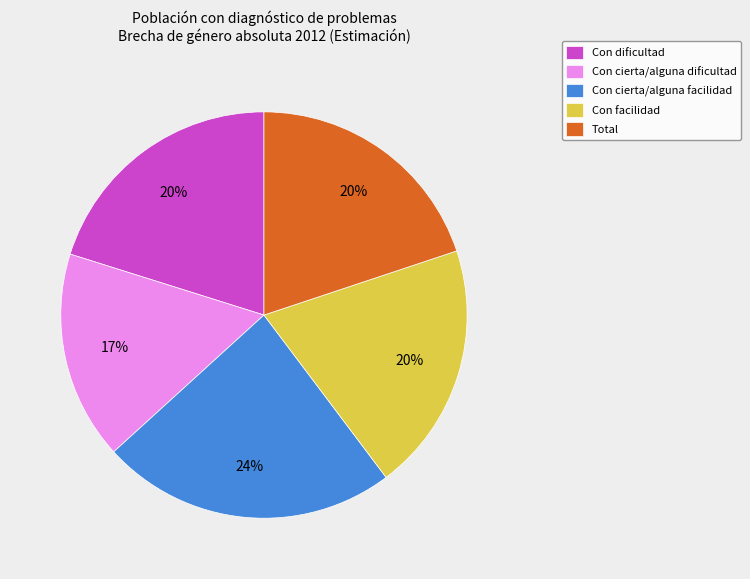

What percentage is the Con cierta/alguna dificultad slice, to the nearest percent?

17%